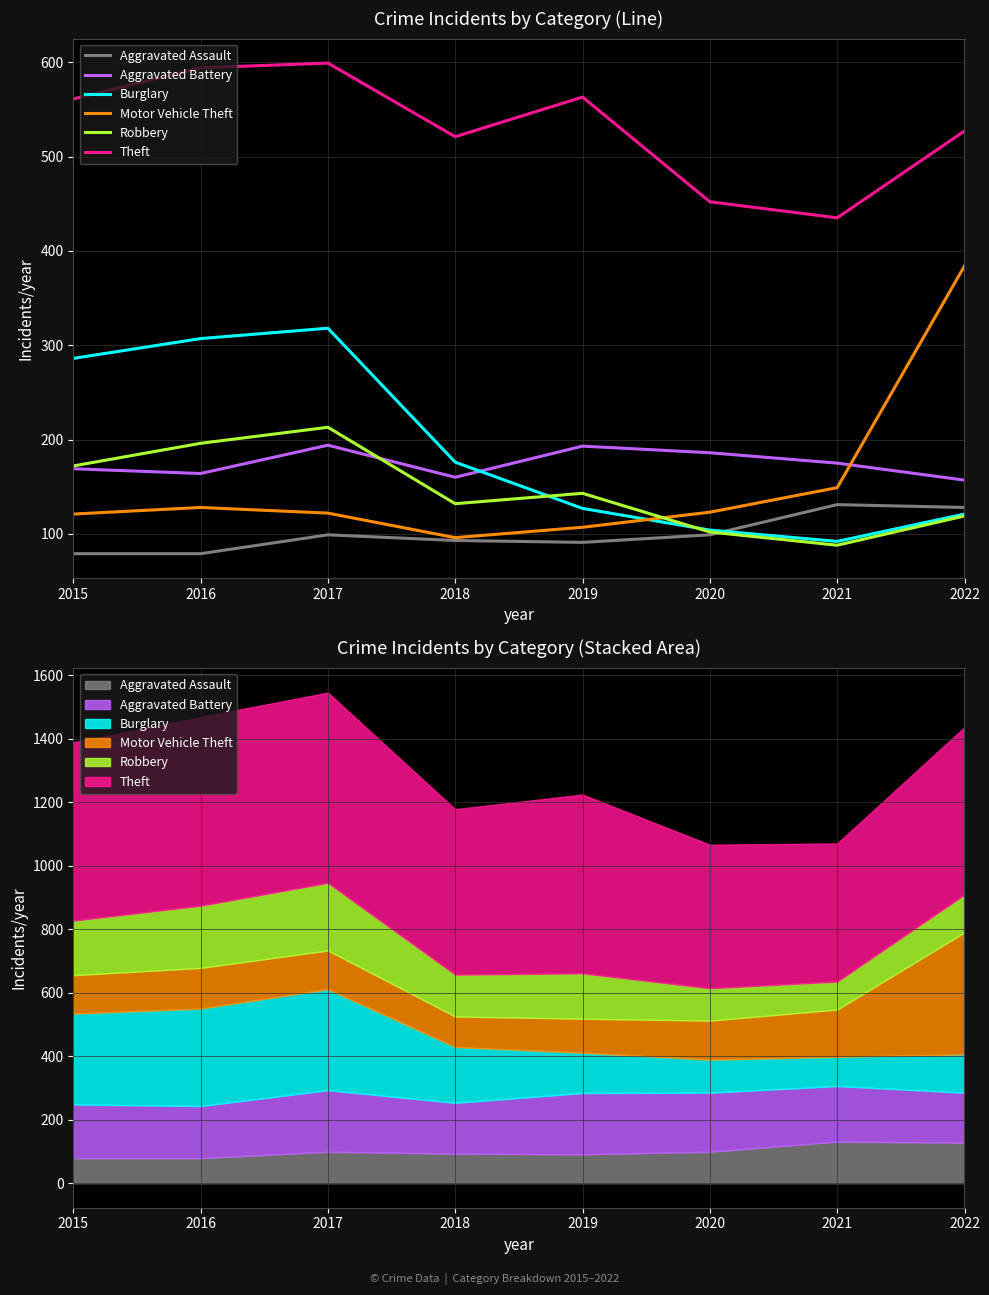

The value of Motor Vehicle Theft at 2020 is 63. True or false?

False